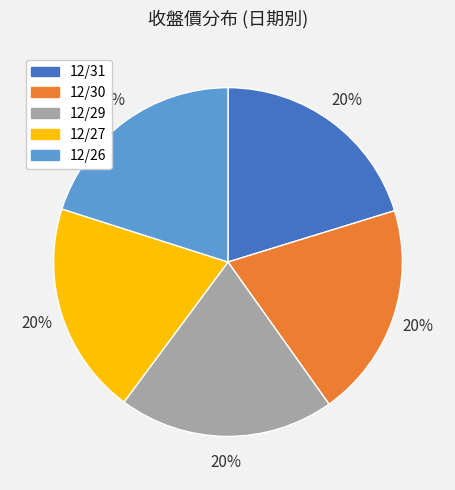

Is there a majority slice in this chart?

No